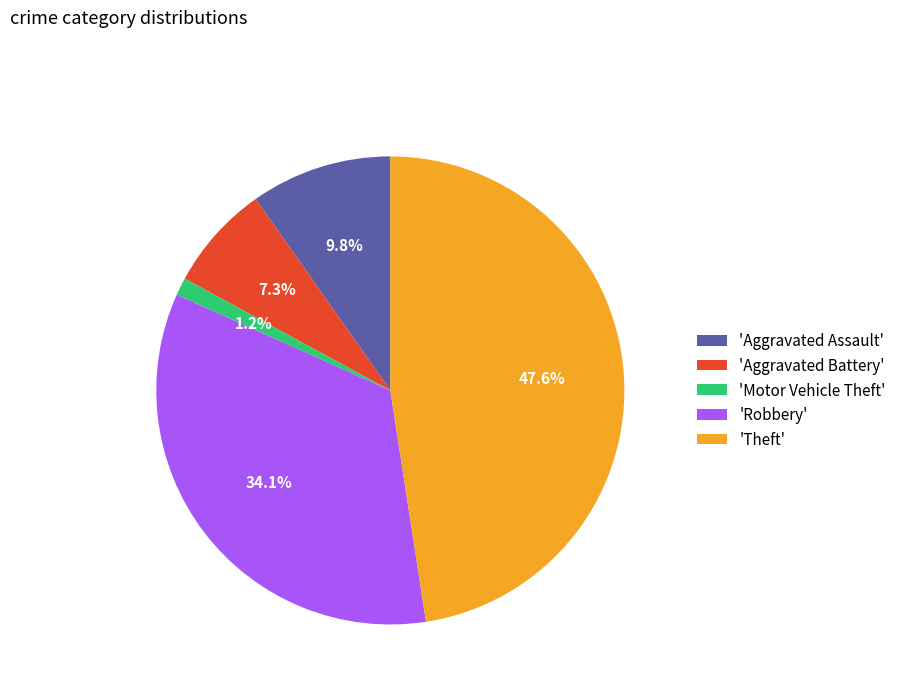

Does 'Aggravated Assault' represent more than half of the total?

No